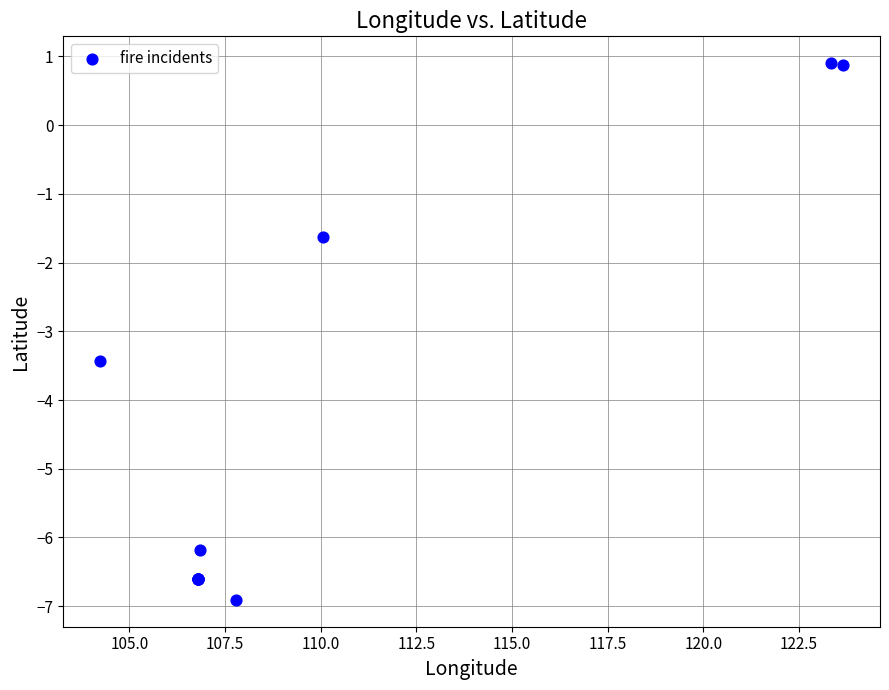

What Y value in the scatter plot is closest to -3?

-3.4